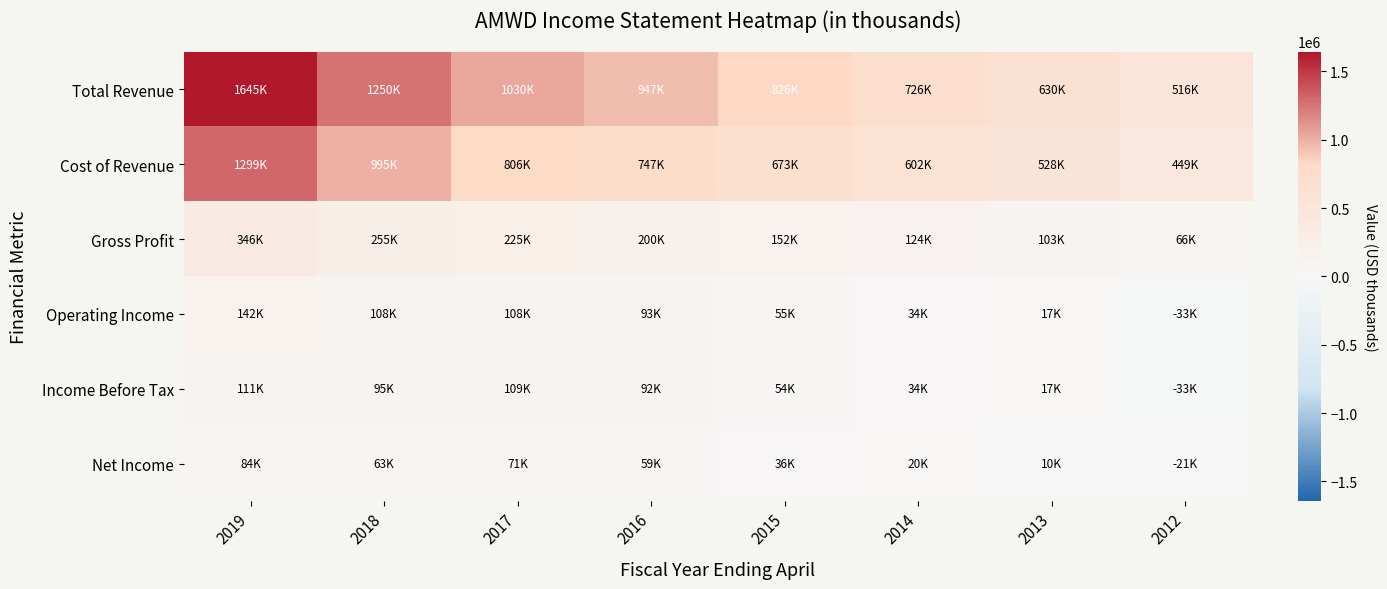

Reading left to right, list all the values displayed in this chart.

Total Revenue: 2019=1645300	2018=1250300	2017=1030200	2016=947000	2015=825500	2014=726500	2013=630400	2012=515800
Cost of Revenue: 2019=1298800	2018=994900	2017=805600	2016=747400	2015=672900	2014=602300	2013=527800	2012=449300
Gross Profit: 2019=346500	2018=255400	2017=224600	2016=199700	2015=152500	2014=124200	2013=102700	2012=66500
Operating Income: 2019=141700	2018=107700	2017=108200	2016=93200	2015=54700	2014=34100	2013=17200	2012=-33400
Income Before Tax: 2019=110900	2018=94800	2017=108900	2016=91800	2015=54400	2014=33700	2013=16700	2012=-33300
Net Income: 2019=83700	2018=63100	2017=71200	2016=58700	2015=35500	2014=20500	2013=9800	2012=-20800